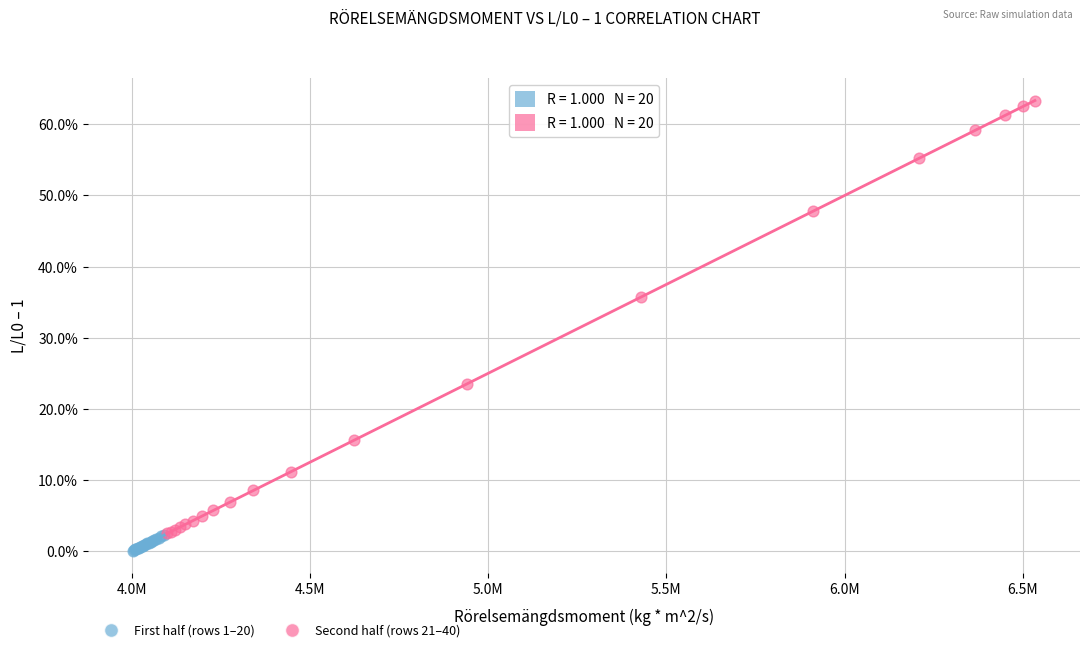

Which series contains the highest Y value?

Second half (rows 21–40)